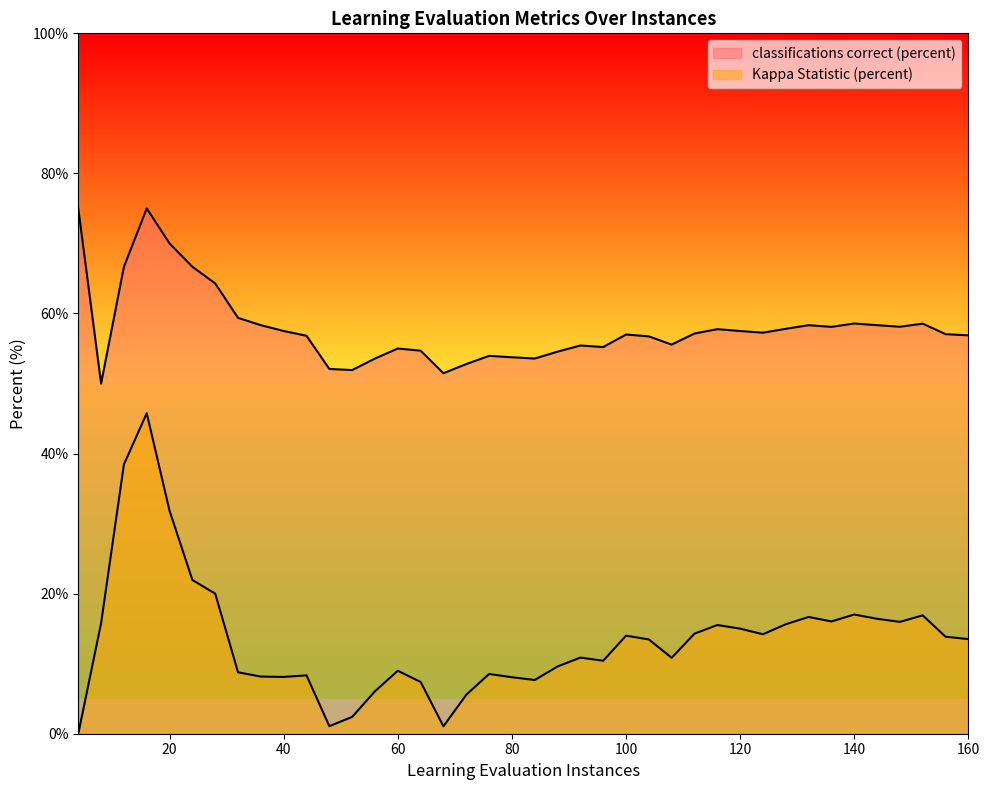

Where is classifications correct (percent) nearest to the value 62?

28